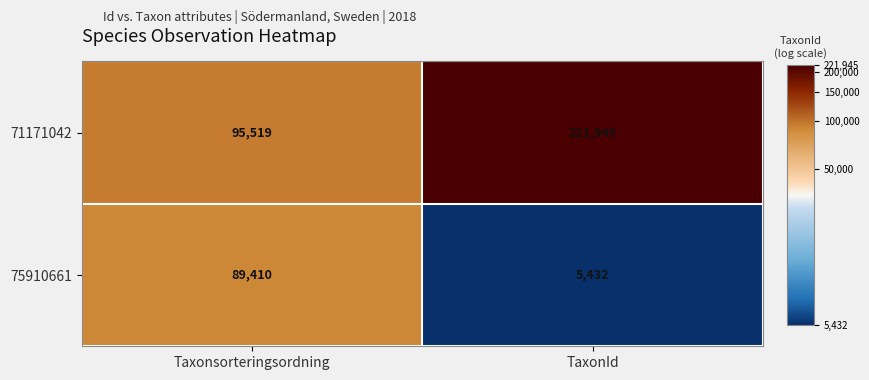

Is it true that 75910661 equals 48092 at Taxonsorteringsordning?

False